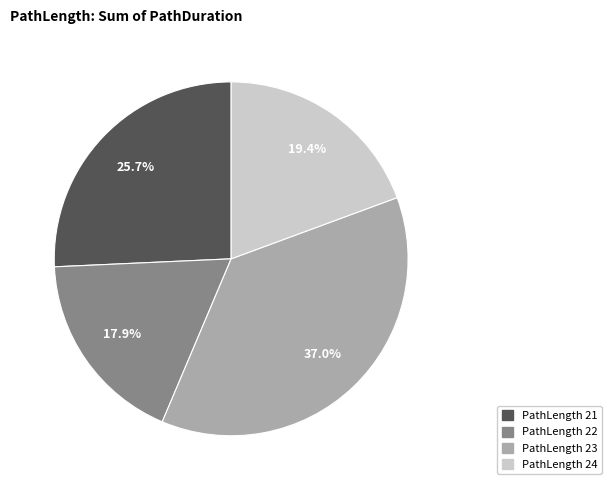

Is there any slice that represents more than half of the pie?

No